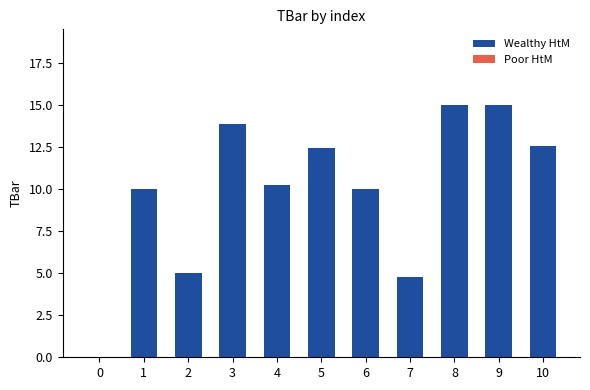

Reading right to left, transcribe all the data shown in this chart.

10=12.6	9=15.0	8=15.0	7=4.8	6=10.0	5=12.5	4=10.2	3=13.9	2=5.0	1=10.0	0=0.0